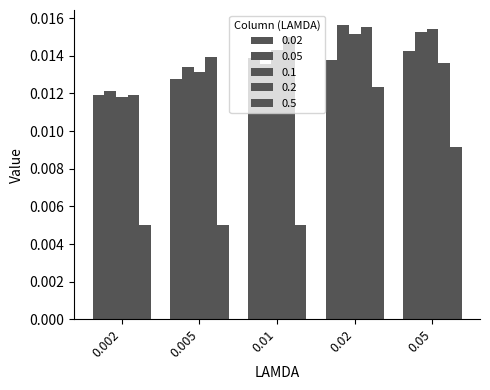

Which series has the widest spread of values?

0.5